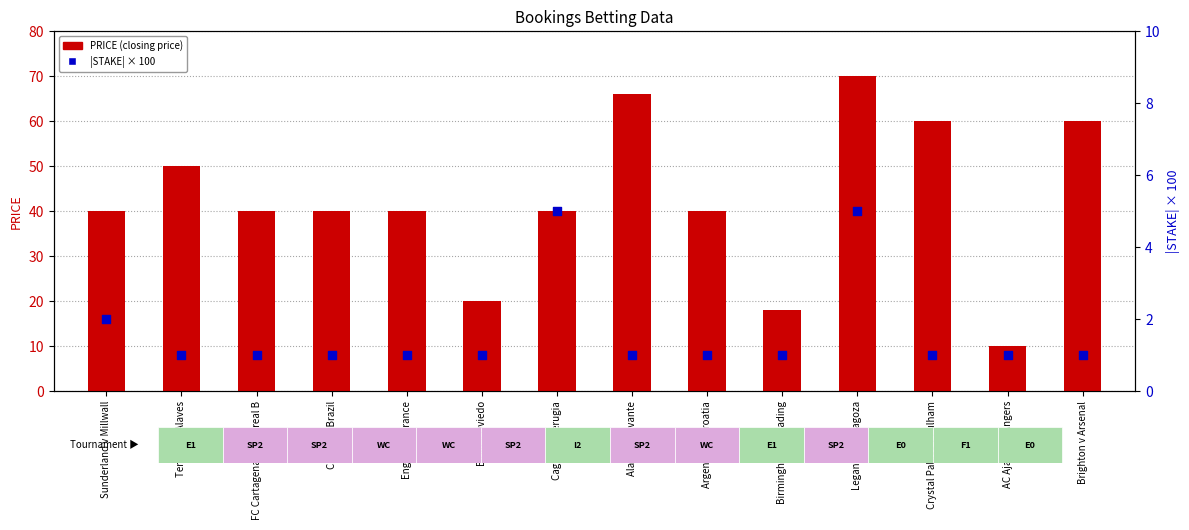

What is the total value across all series at Croatia v Brazil?

41